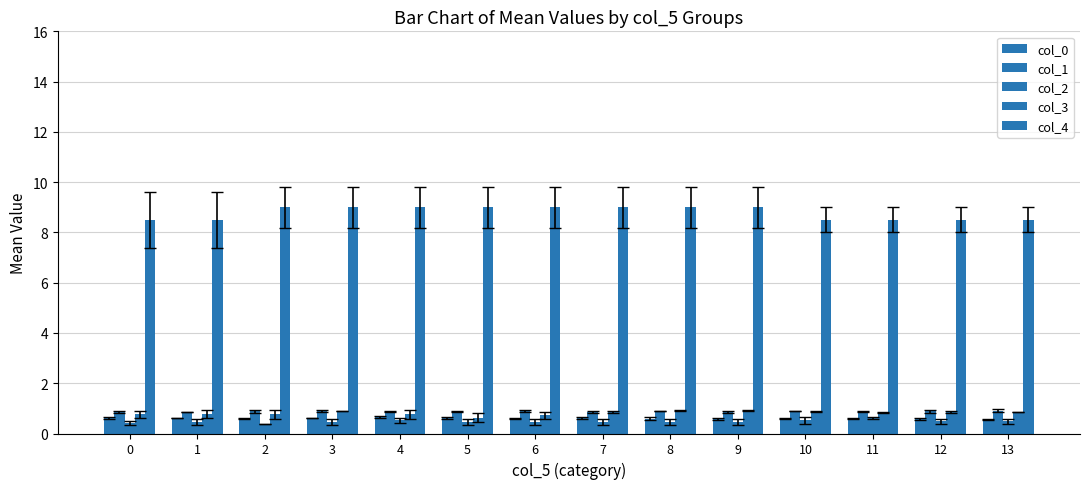

How many bars are there in each group?

5